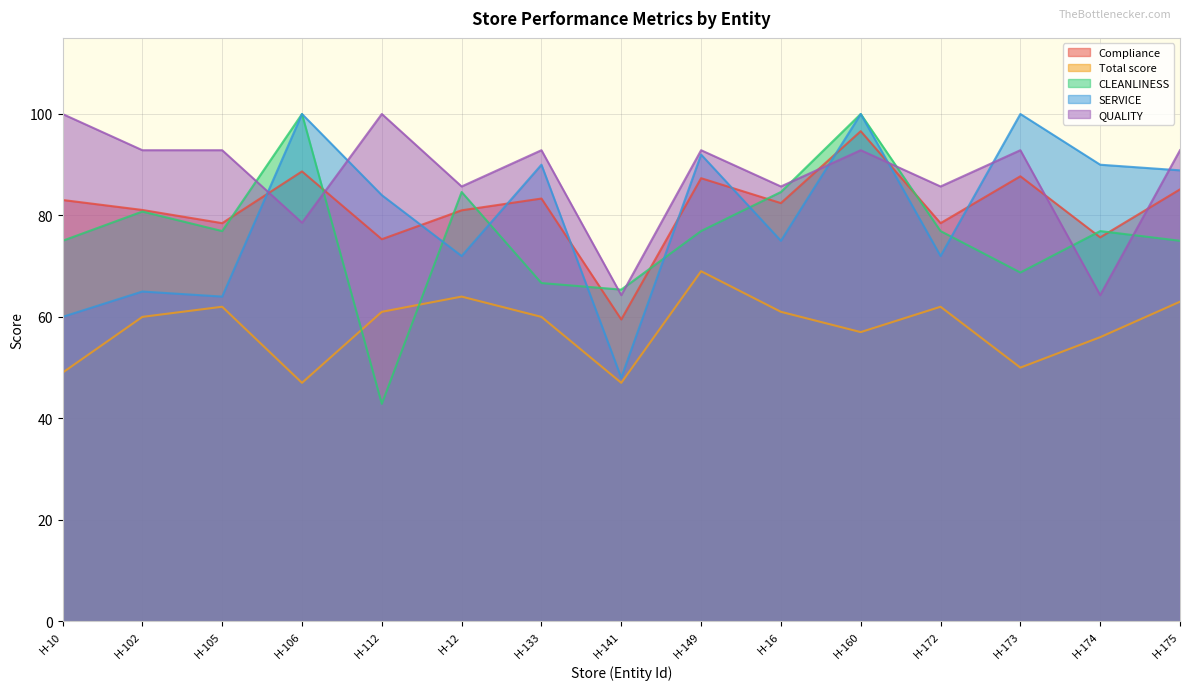

What is the difference between the second highest and second lowest values in the QUALITY series?

35.7